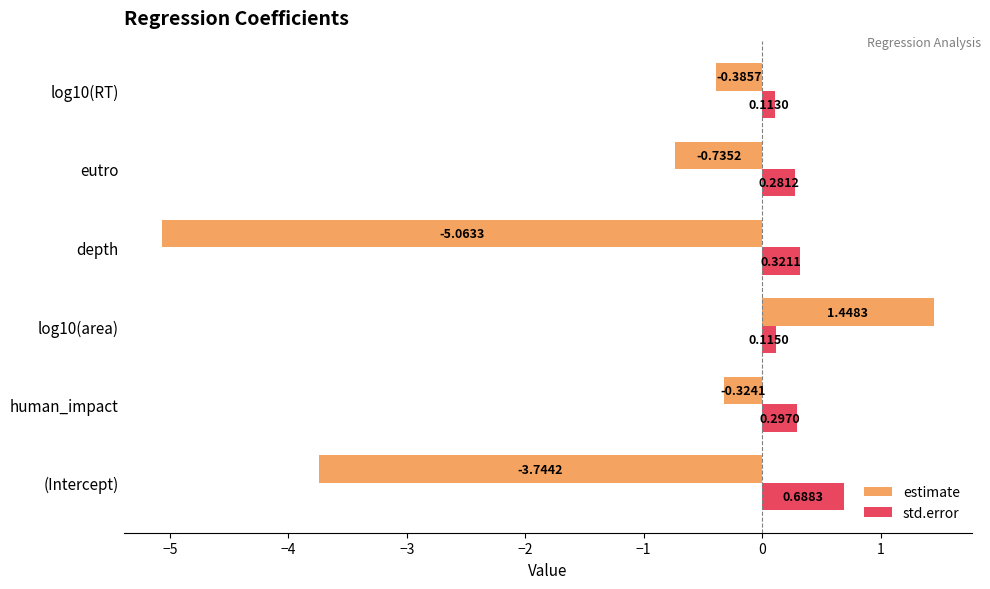

Which category has the lowest value across all series?

depth